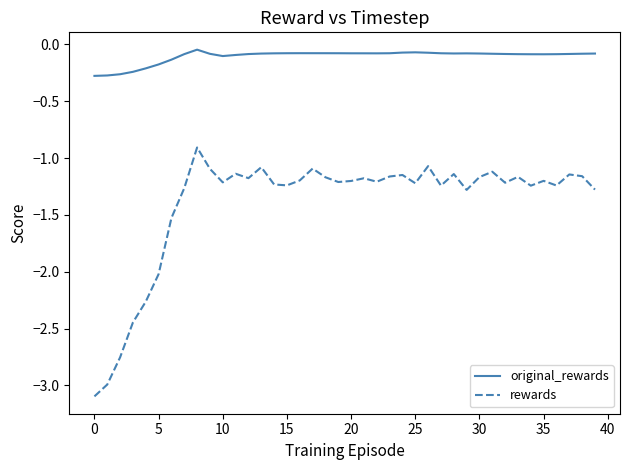

True or false: original_rewards and rewards intersect in this chart.

False